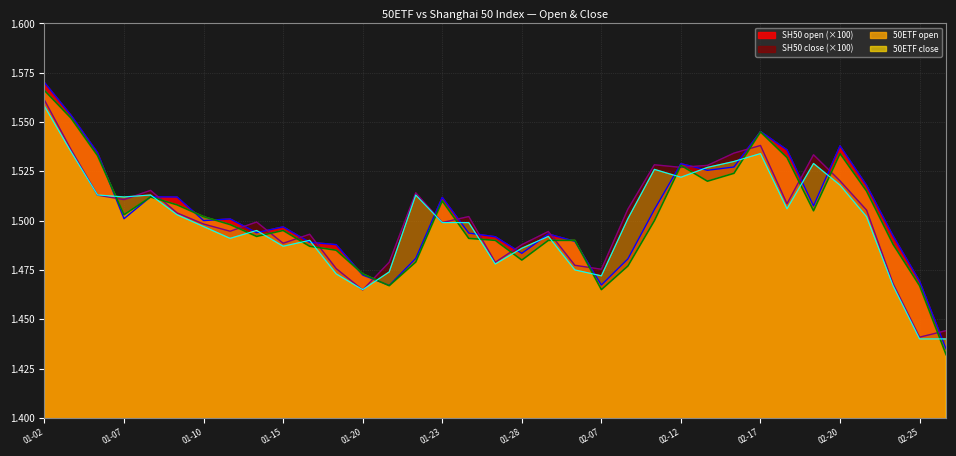

Rank the categories by 50ETF open value from lowest to highest.

2014-02-26, 2014-02-07, 2014-01-21, 2014-02-25, 2014-01-20, 2014-02-10, 2014-01-22, 2014-01-28, 2014-01-17, 2014-01-16, 2014-02-24, 2014-01-27, 2014-01-29, 2014-01-30, 2014-01-24, 2014-01-14, 2014-01-15, 2014-01-13, 2014-02-11, 2014-01-10, 2014-01-07, 2014-02-19, 2014-01-09, 2014-01-23, 2014-01-08, 2014-02-21, 2014-02-13, 2014-02-14, 2014-02-12, 2014-02-18, 2014-01-06, 2014-02-20, 2014-02-17, 2014-01-03, 2014-01-02